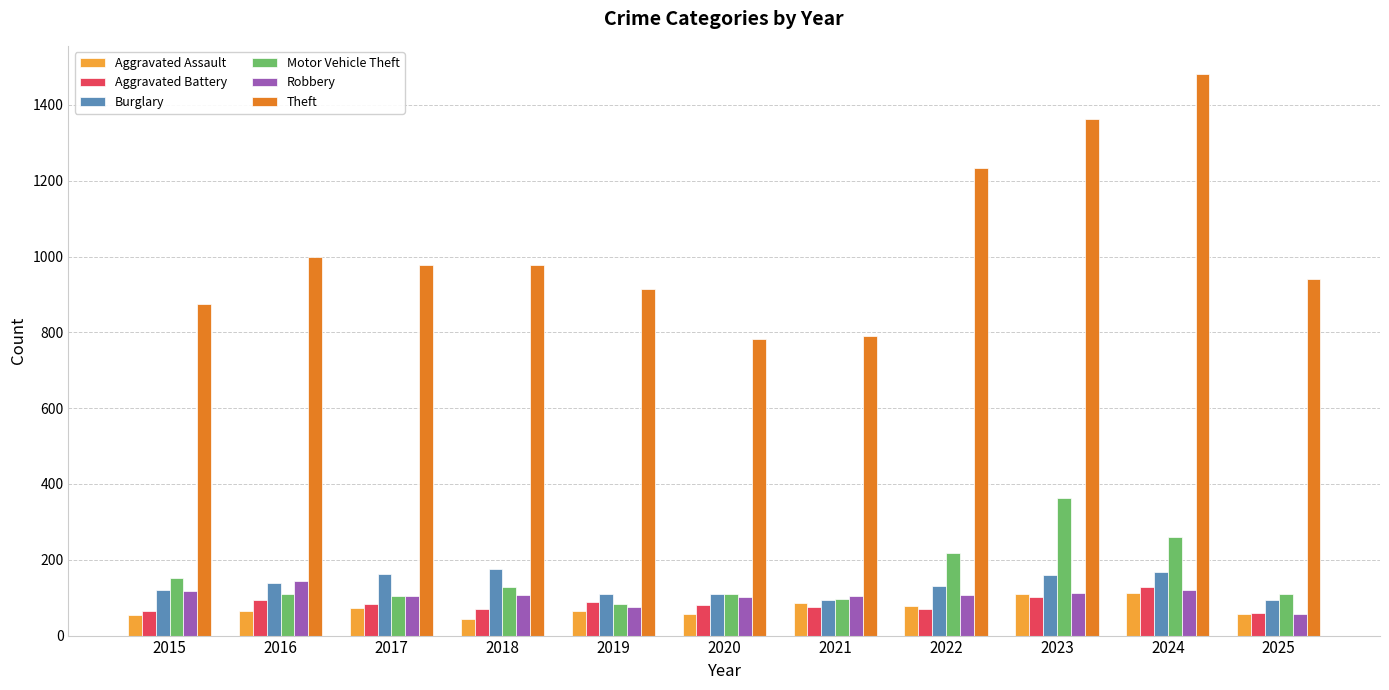

What is the total value across all series at 2021?

1248